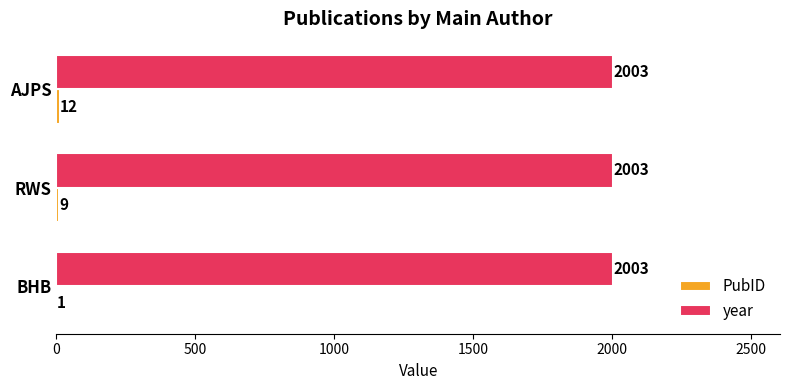

At which category is the sum across all series the highest?

AJPS